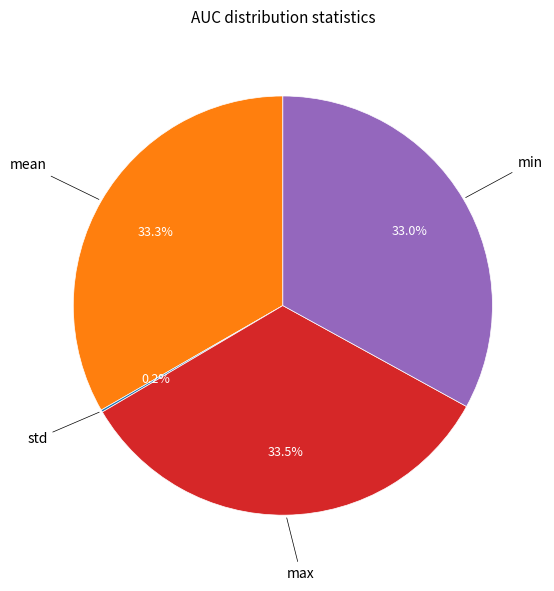

Is there any slice that represents more than half of the pie?

No